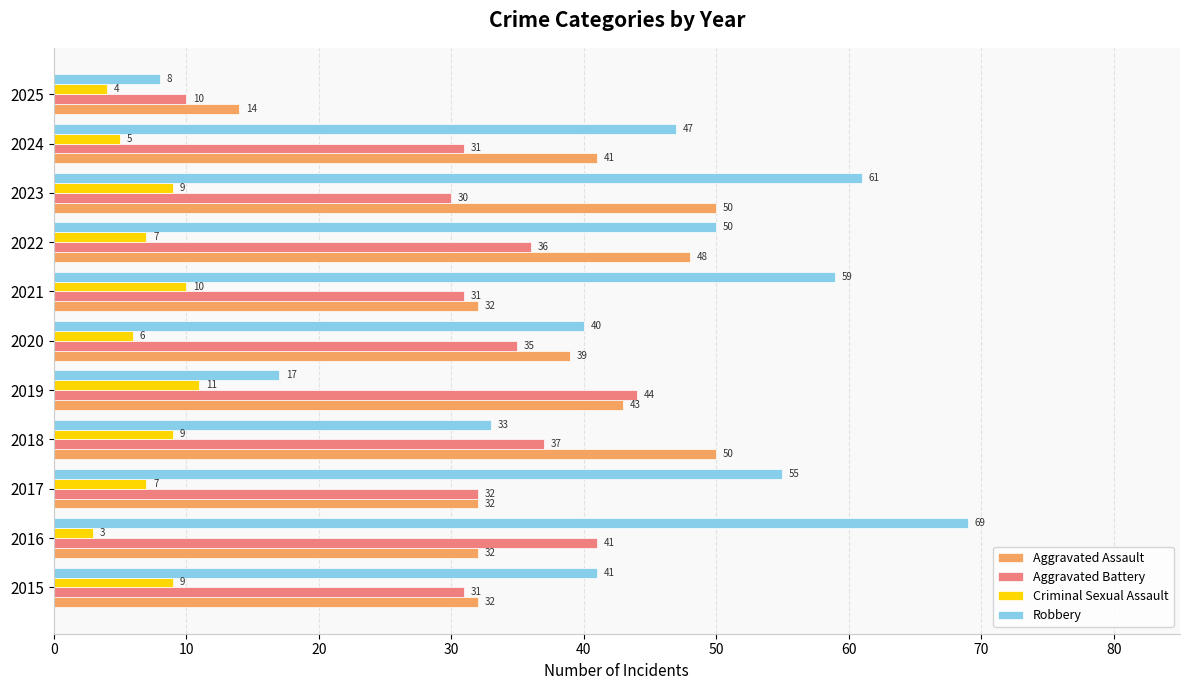

Is it true that Criminal Sexual Assault equals 7 at 2017?

True